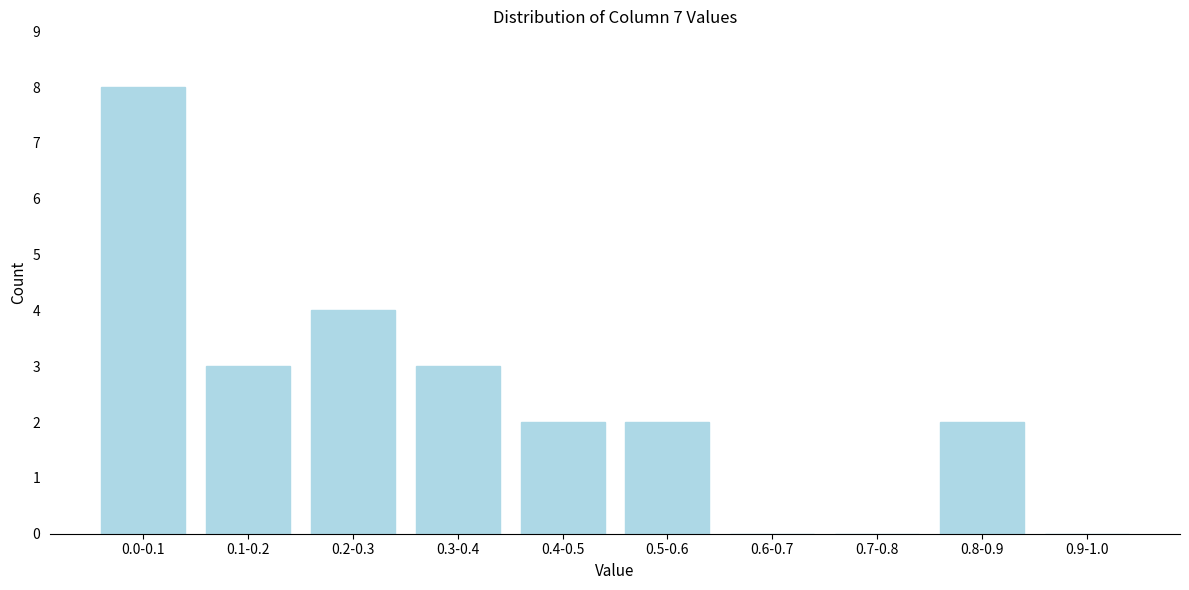

Reading right to left, extract all data points from this chart.

0.9-1.0=0	0.8-0.9=2	0.7-0.8=0	0.6-0.7=0	0.5-0.6=2	0.4-0.5=2	0.3-0.4=3	0.2-0.3=4	0.1-0.2=3	0.0-0.1=8